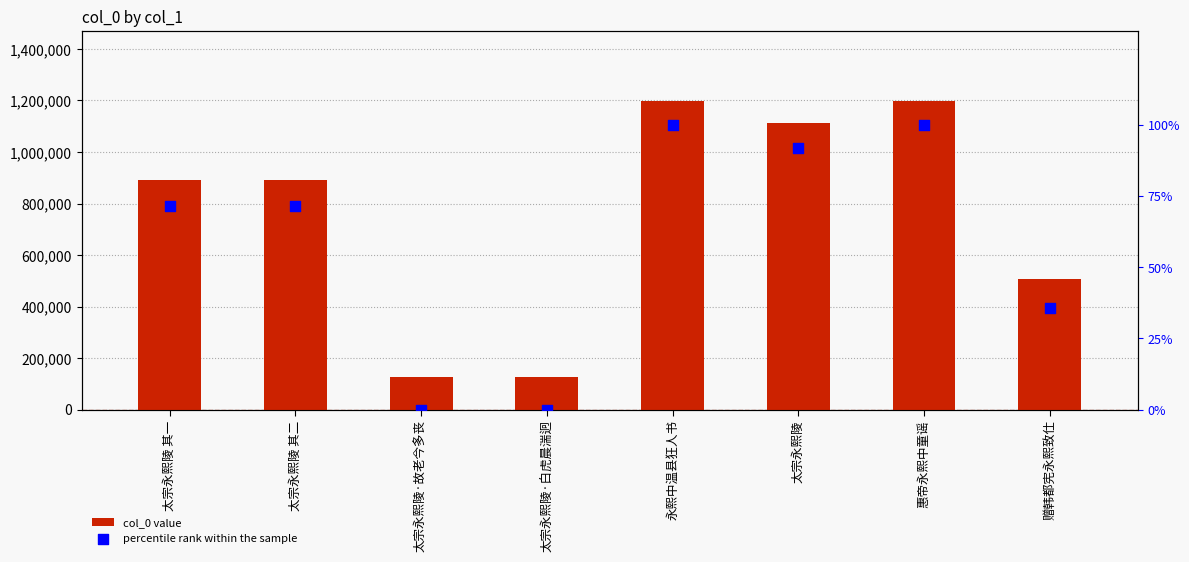

What are all the series names shown in the legend?

col_0 value, percentile rank within the sample